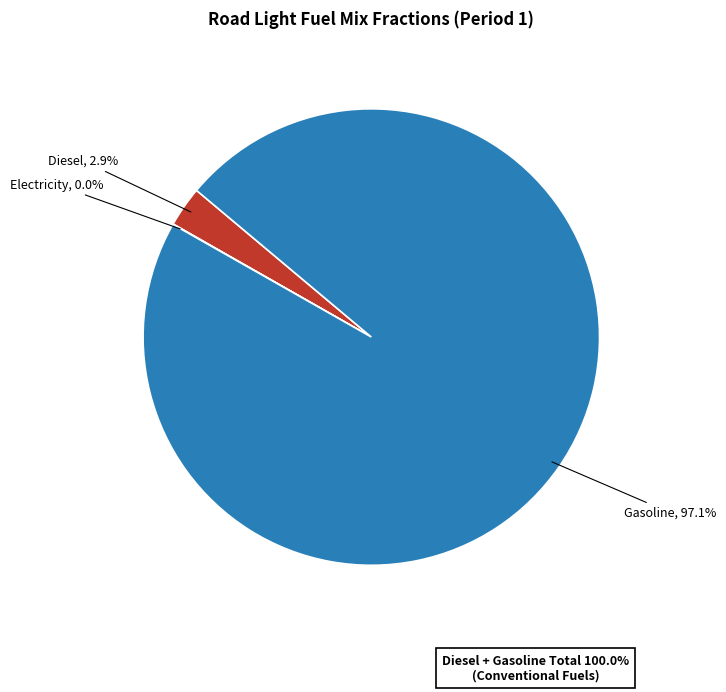

Is there a majority slice in this chart?

Yes